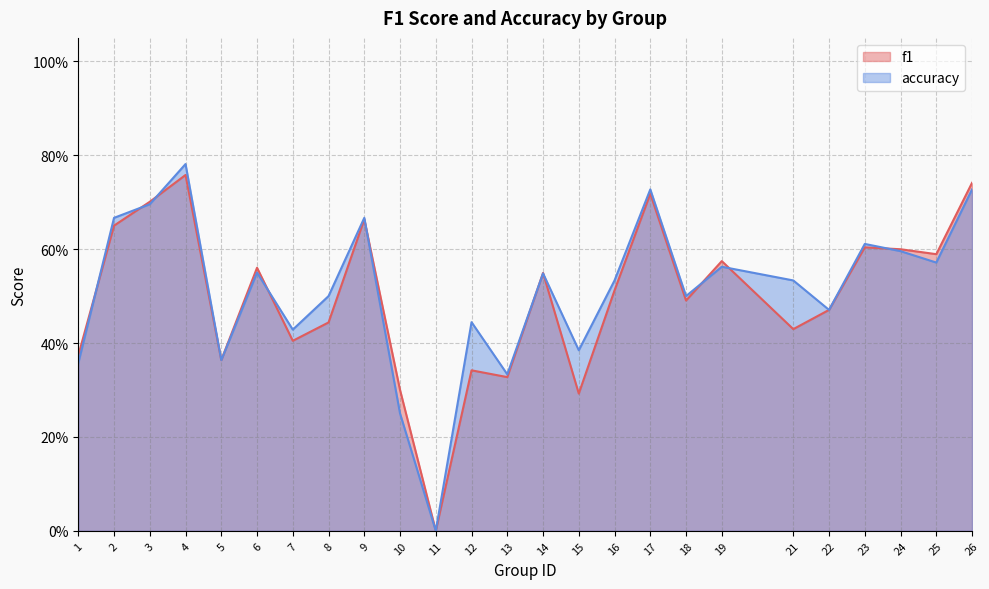

Where is accuracy nearest to the value 0?

11